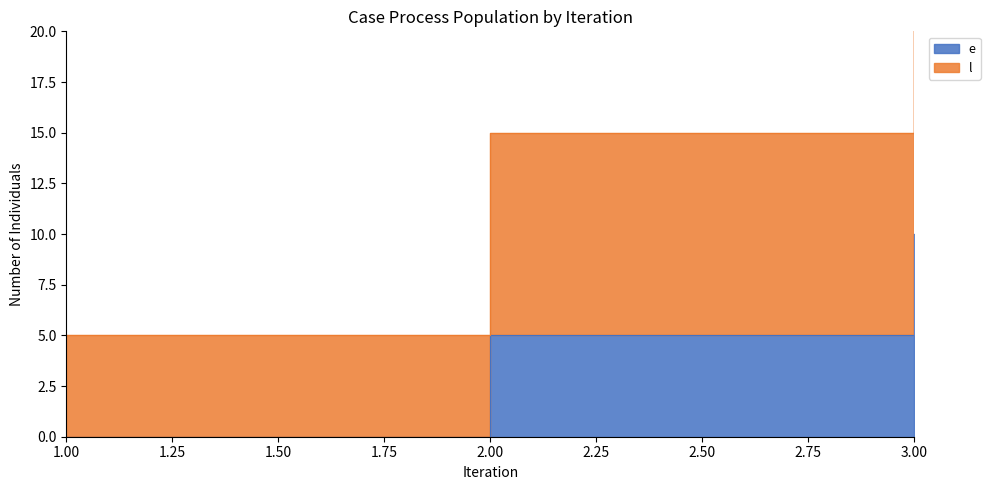

Which category has the highest value in the l series?

3